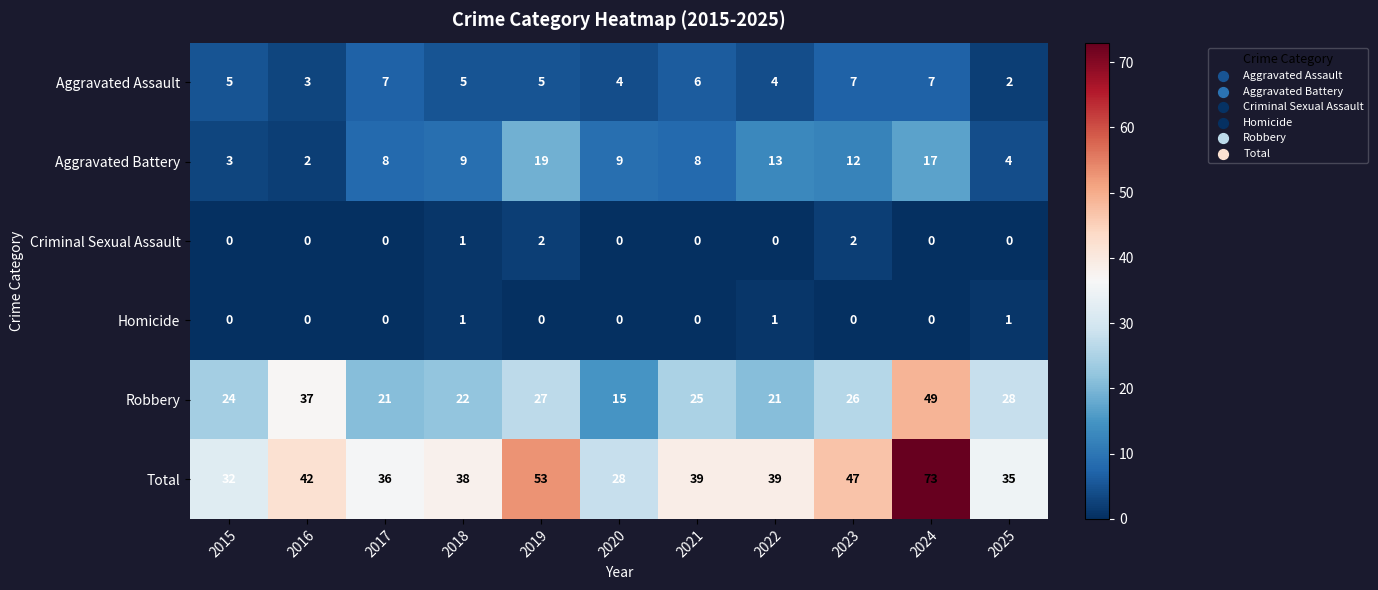

How many Homicide values are between 0 and 1?

11